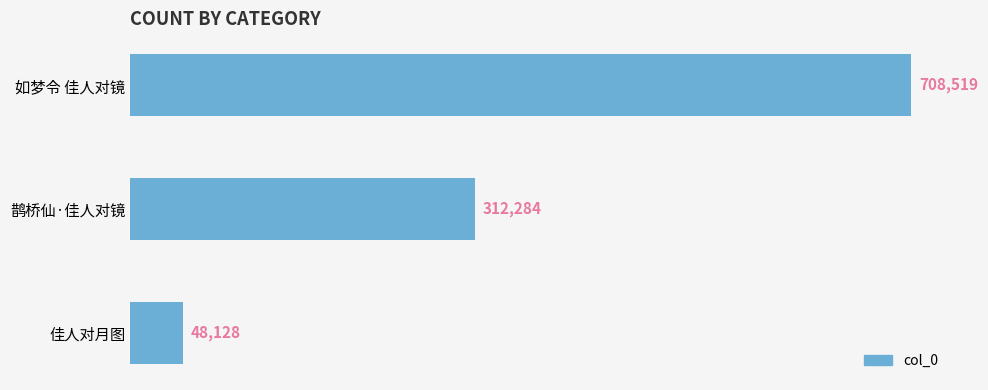

What is the ratio of the value at 鹊桥仙·佳人对镜 to the value at 佳人对月图?

6.5